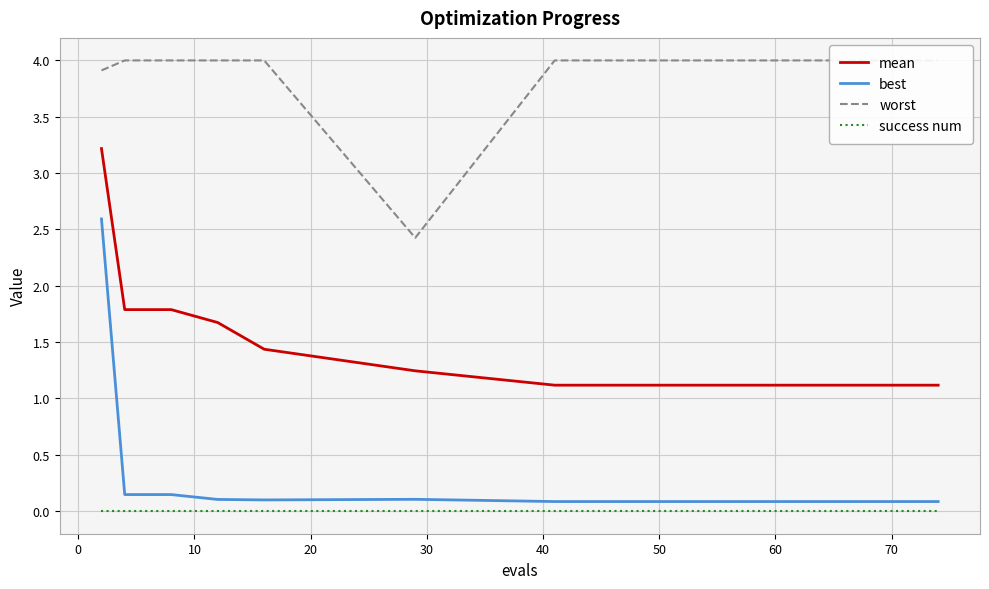

True or false: best and worst intersect in this chart.

False